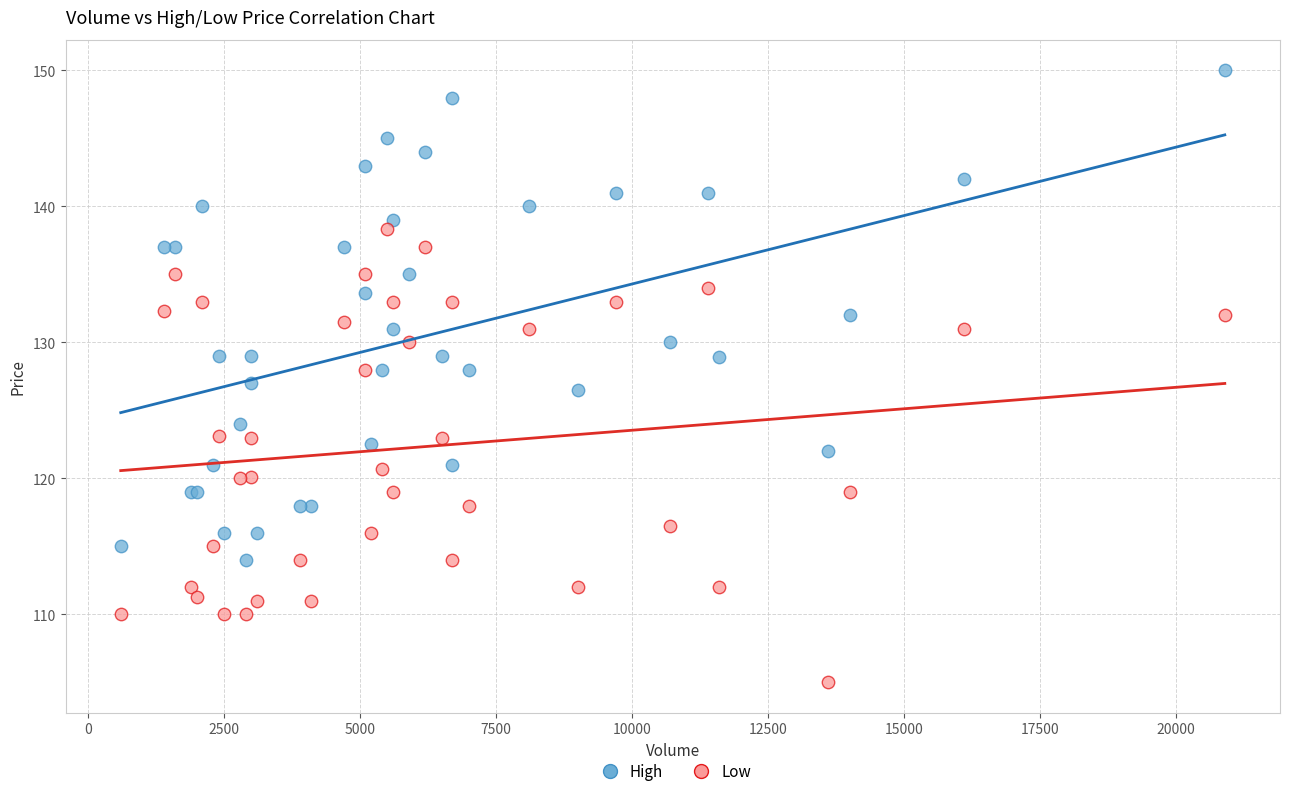

Which series has the largest Y range (max minus min)?

High